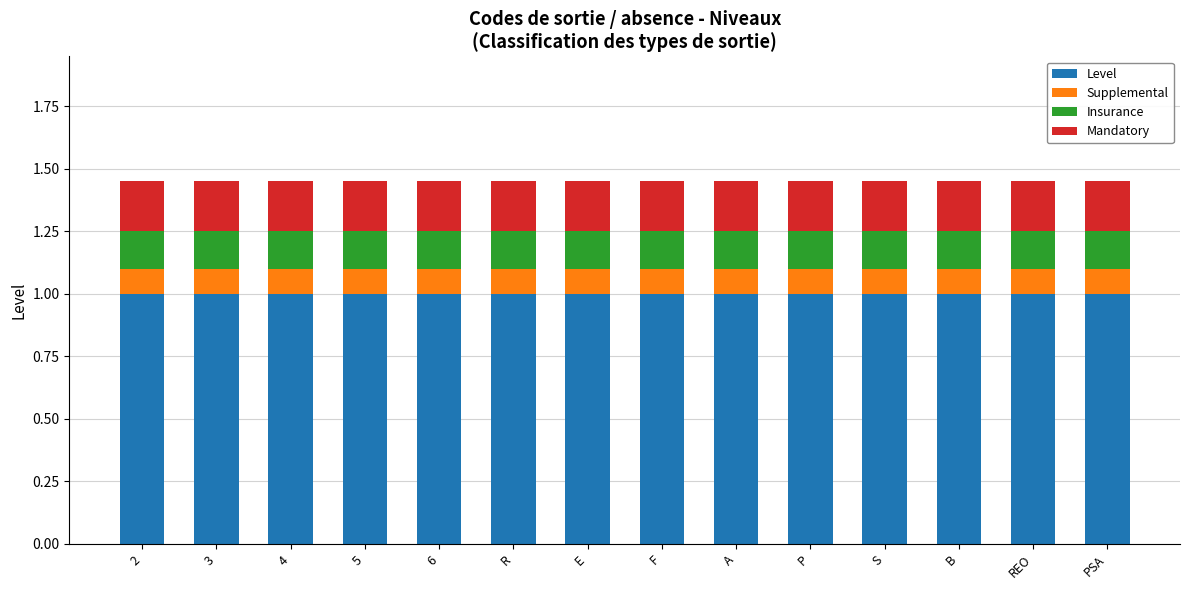

What value does the Level series have at F?

1.0